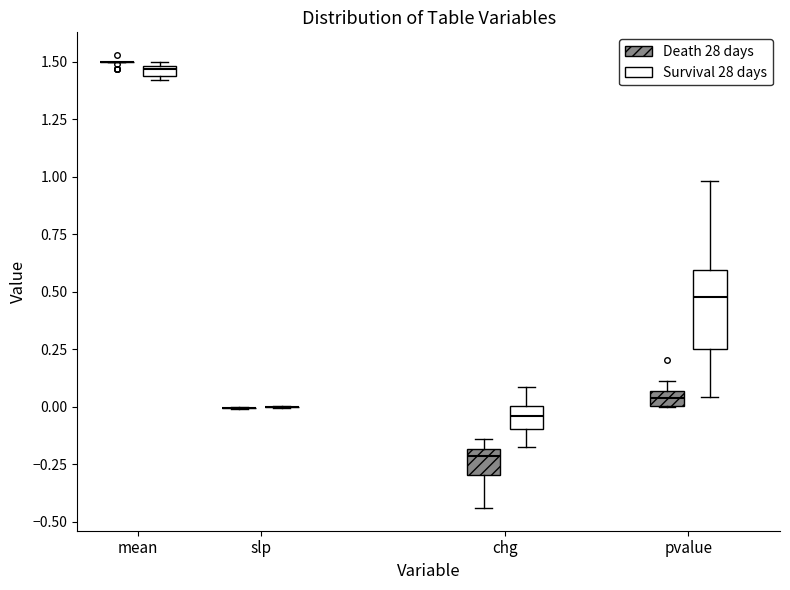

Which box is the tallest, from its lower edge to its upper edge?

pvalue (Survival 28 days)